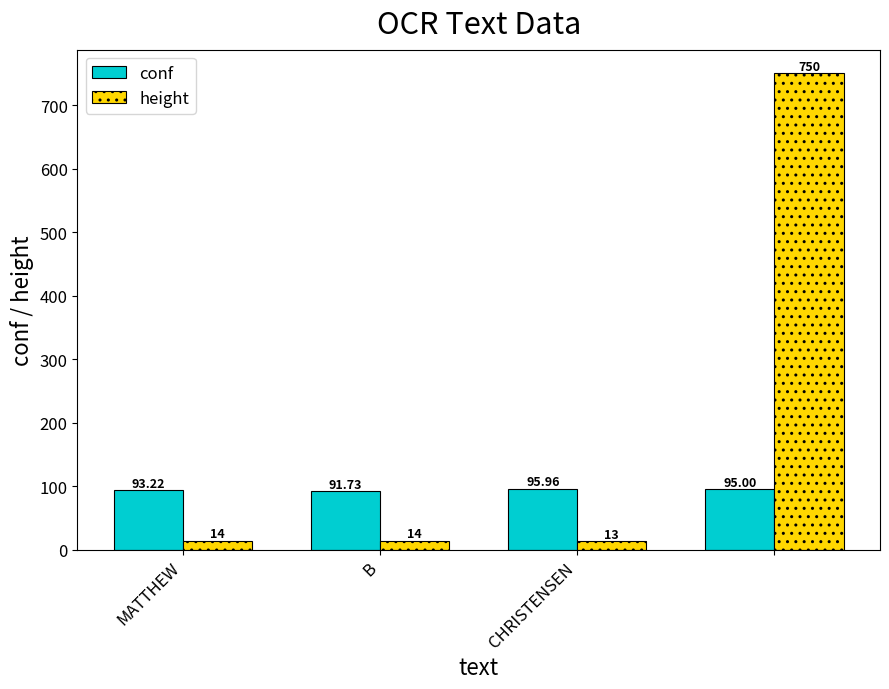

Which series has the largest range (max minus min)?

height